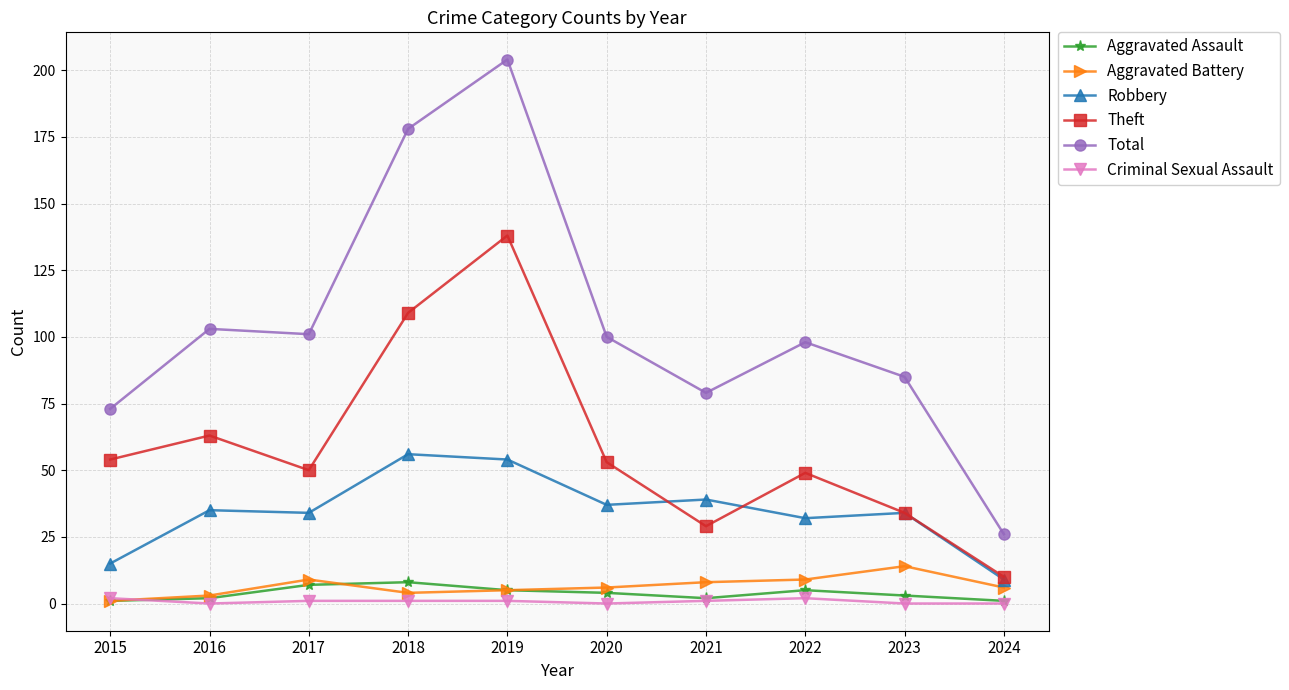

What is the maximum value shown in the chart?

204